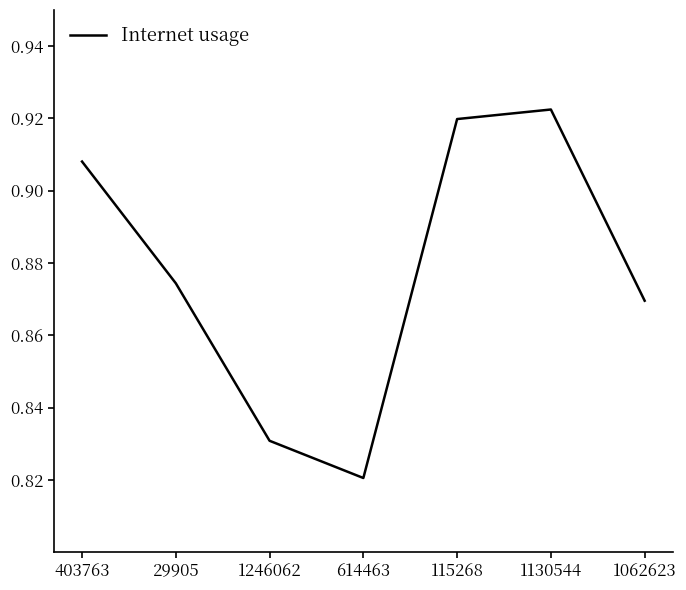

Which category has the lowest value across all series?

614463